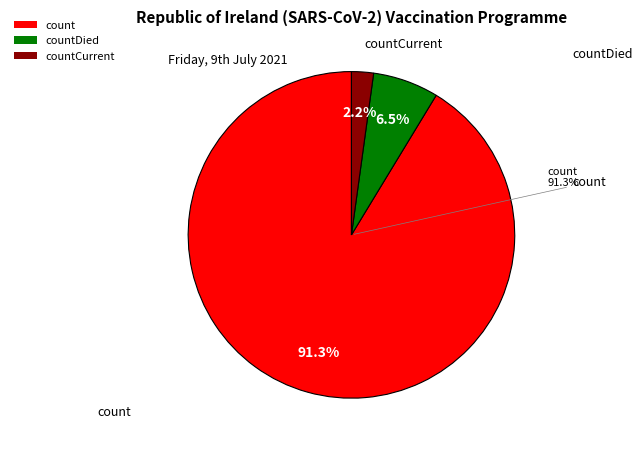

Count the number of slices in the pie.

3